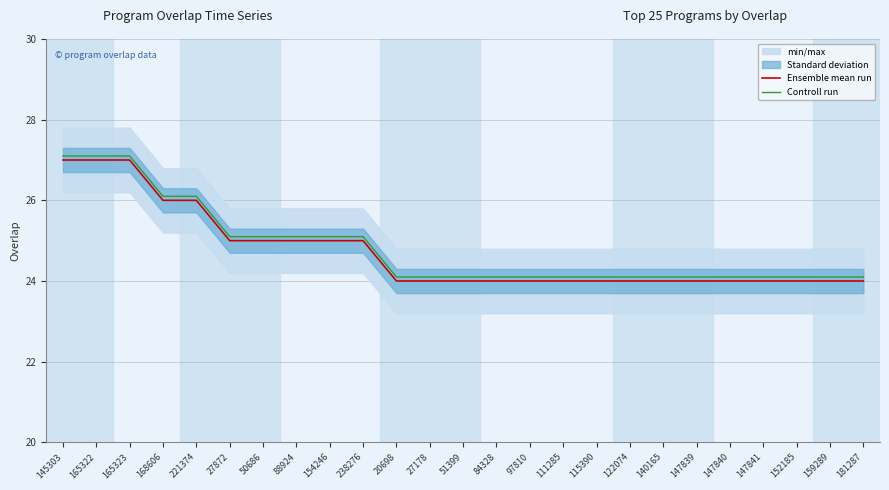

Between 238276 and 165323, which is larger?

165323